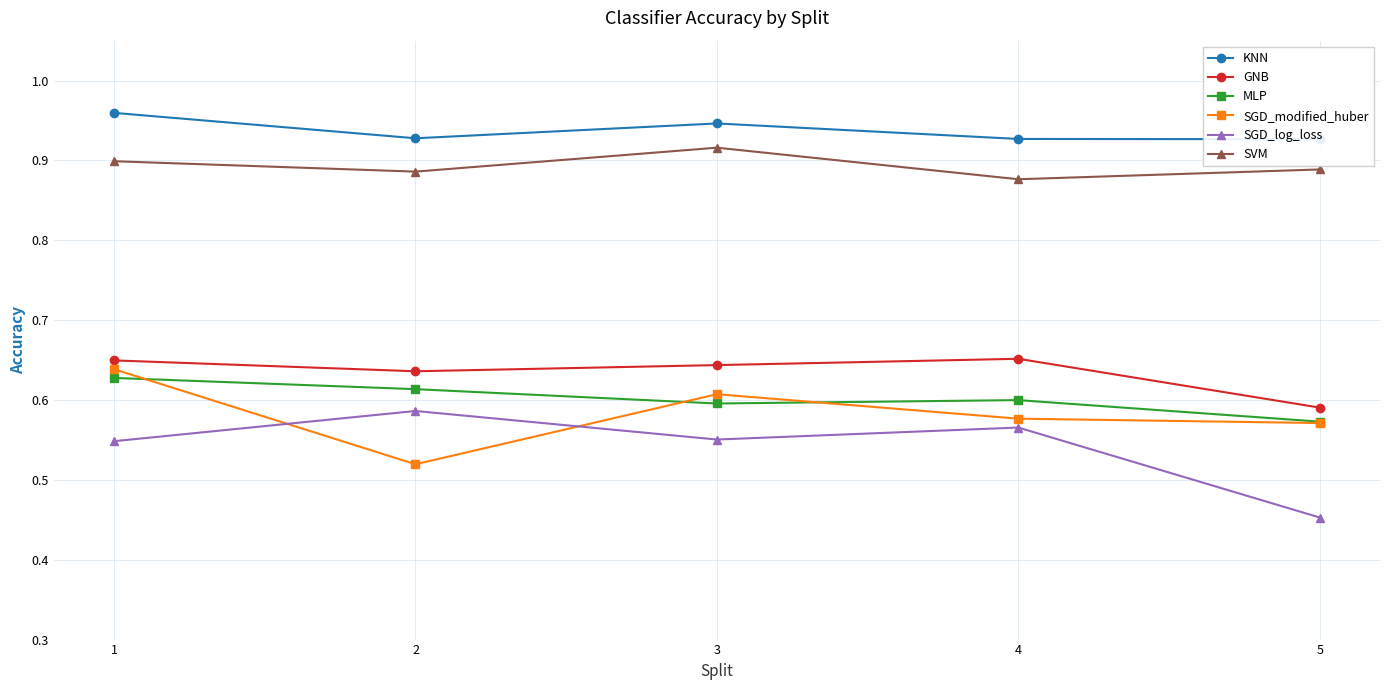

What is the sum of the MLP values at 4 and 1?

1.2